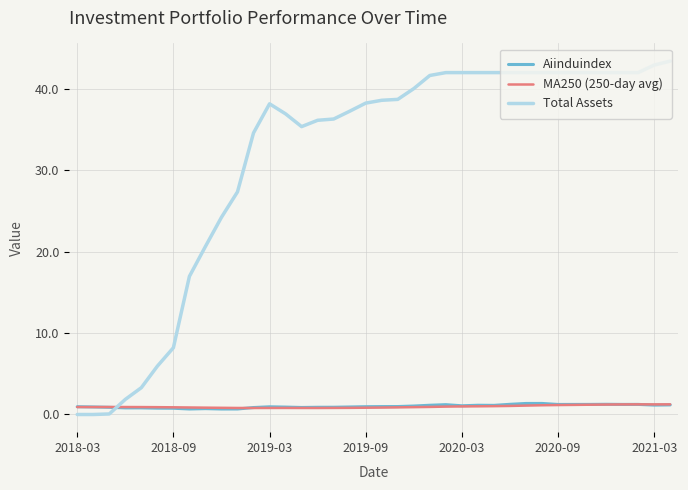

How many lines are shown in the chart?

3